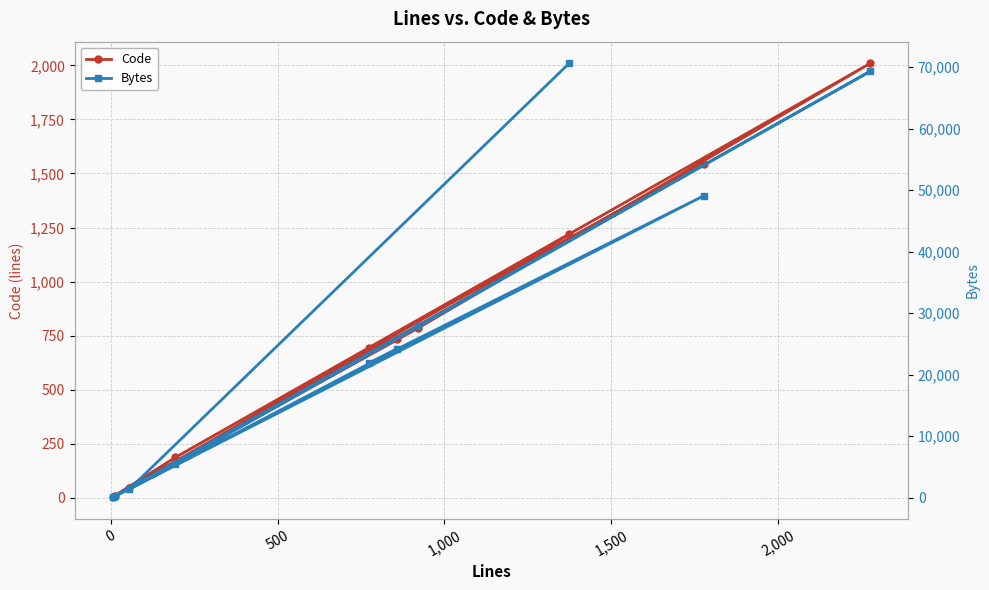

What is the sum of all Bytes values?

270186